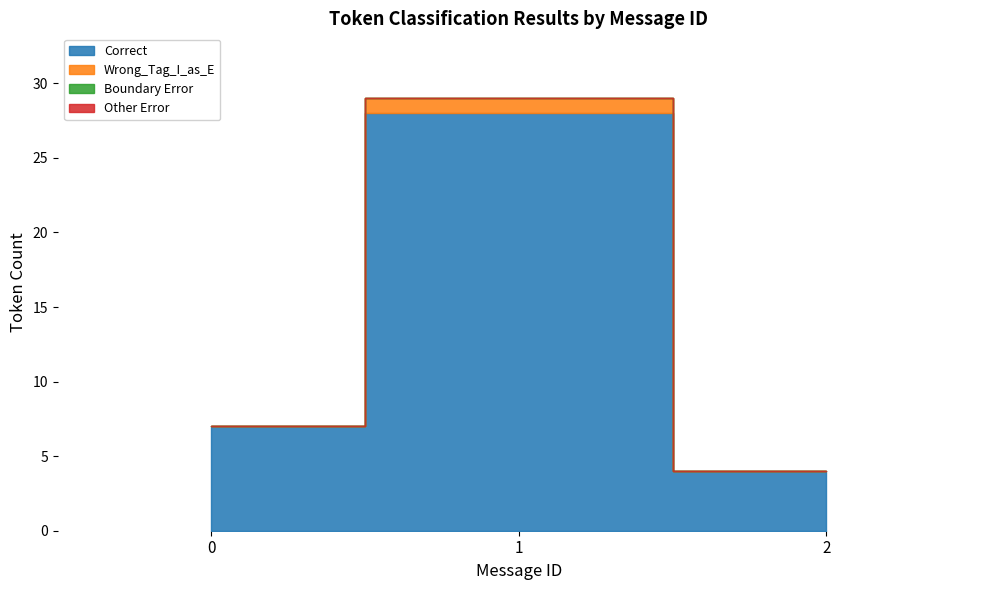

The Correct series shows 7 at 0. True or false?

True